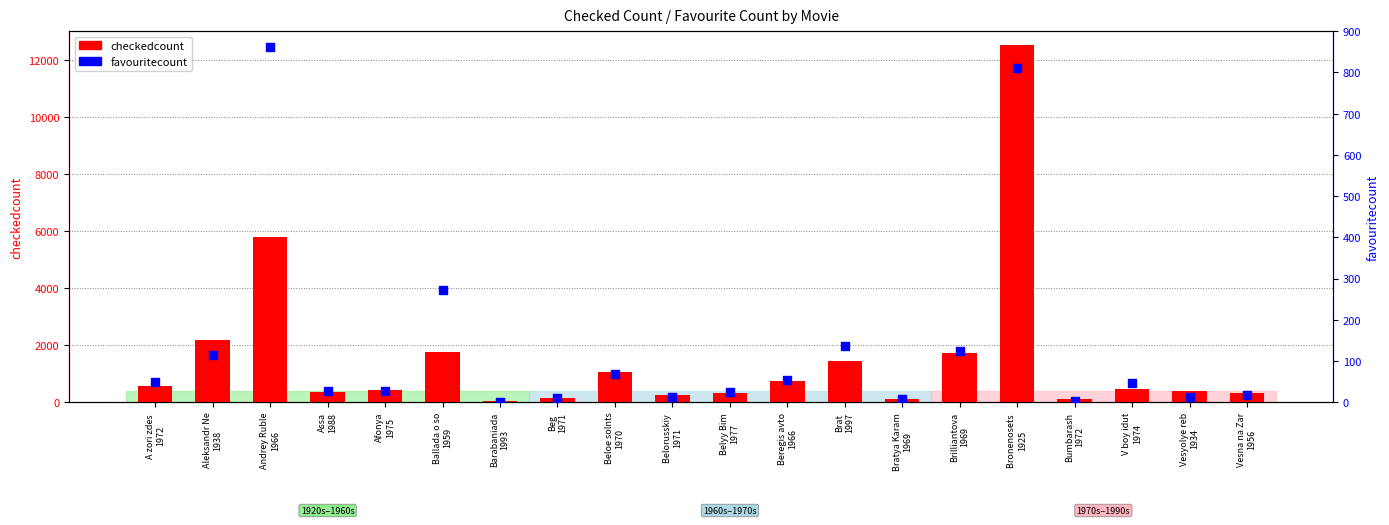

At which category is the sum across all series the highest?

Bronenosets 
1925